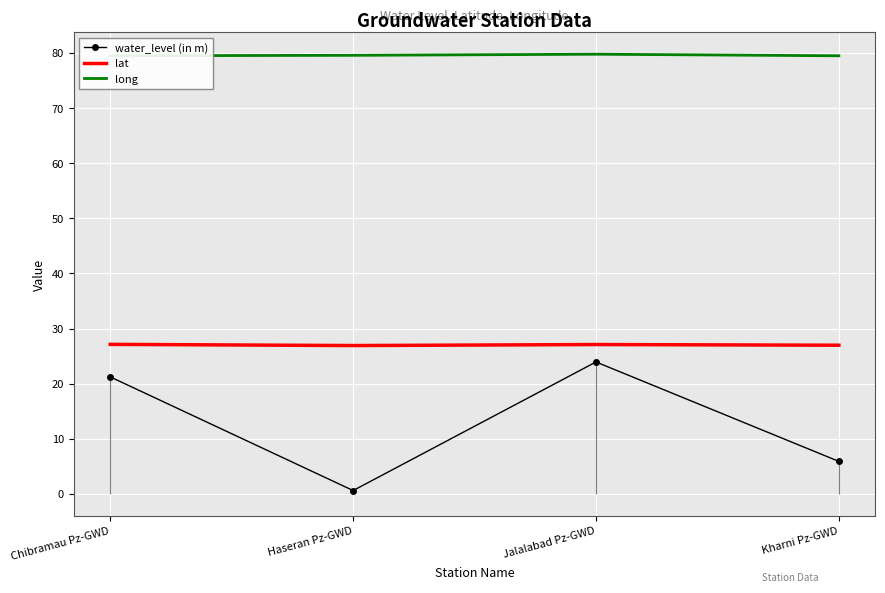

Reading left to right, extract all data points from this chart.

water_level (in m): 21.2	0.6	23.9	5.9
lat: 27.1	26.9	27.1	27.0
long: 79.5	79.6	79.8	79.5